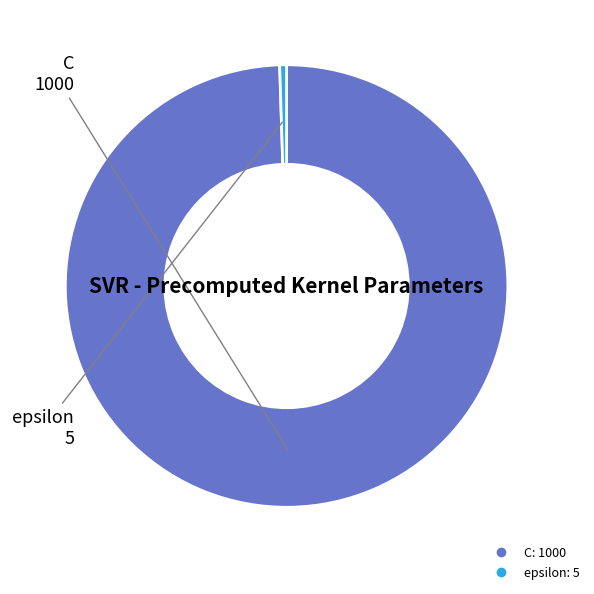

Does any single category account for the majority?

Yes